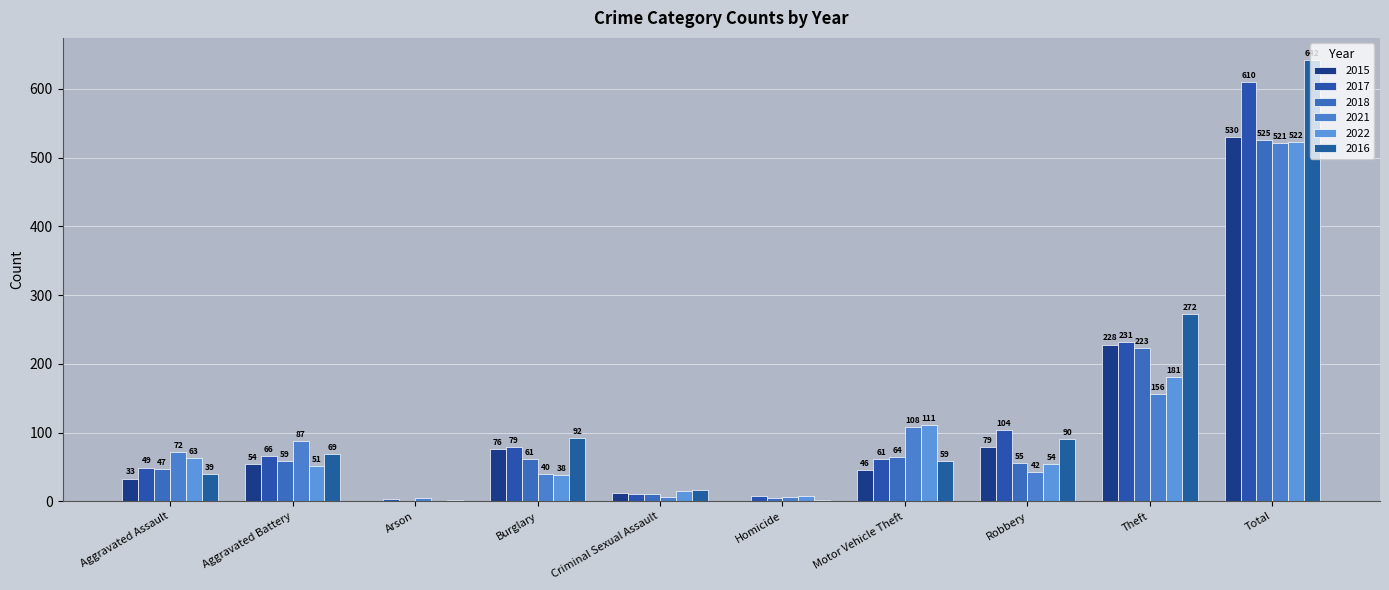

Which series has the widest spread of values?

2016